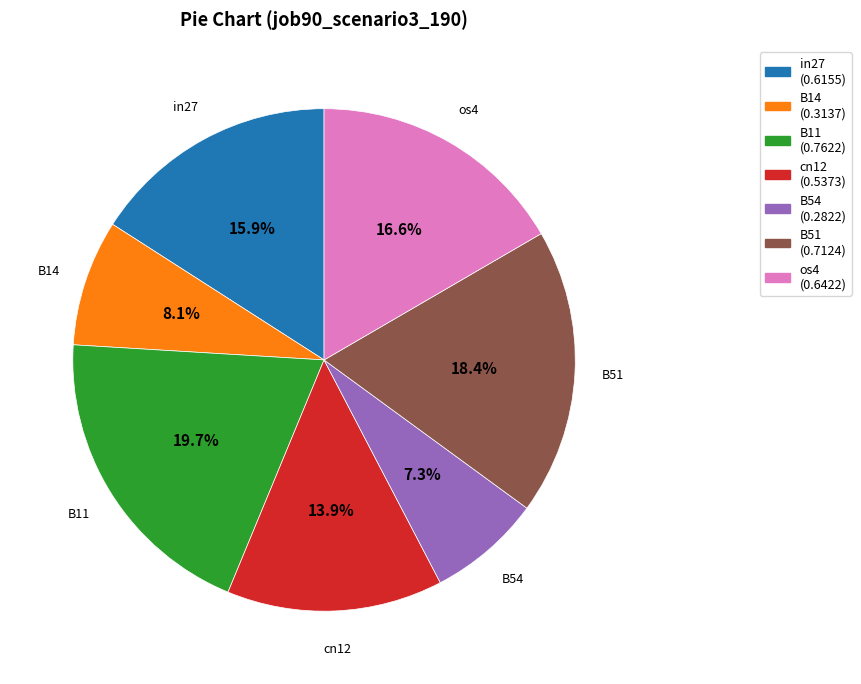

Rank the categories by value from lowest to highest.

B54, B14, cn12, in27, os4, B51, B11